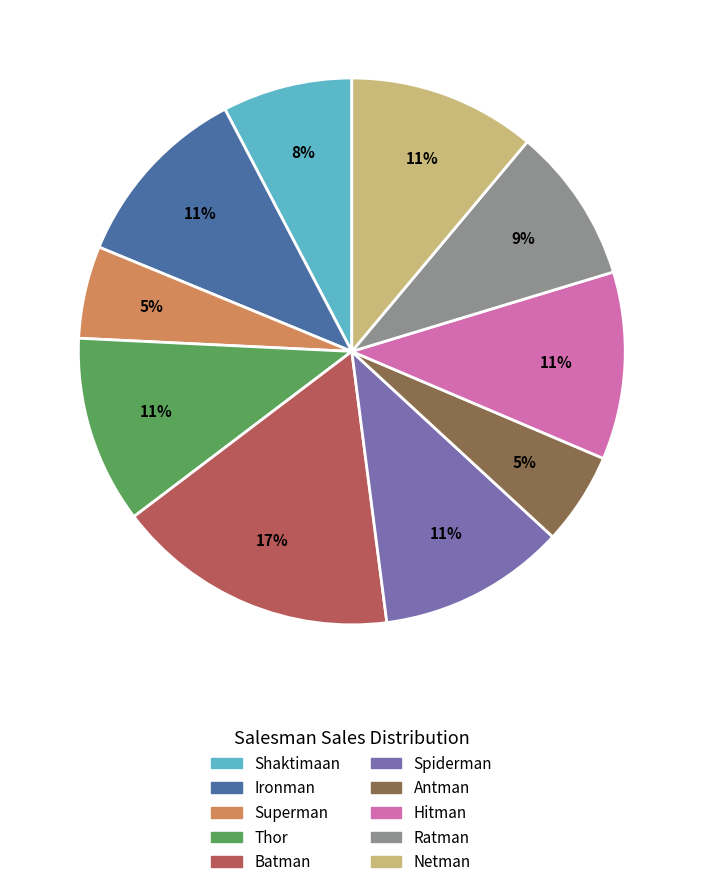

What is the largest slice in the pie chart?

Batman